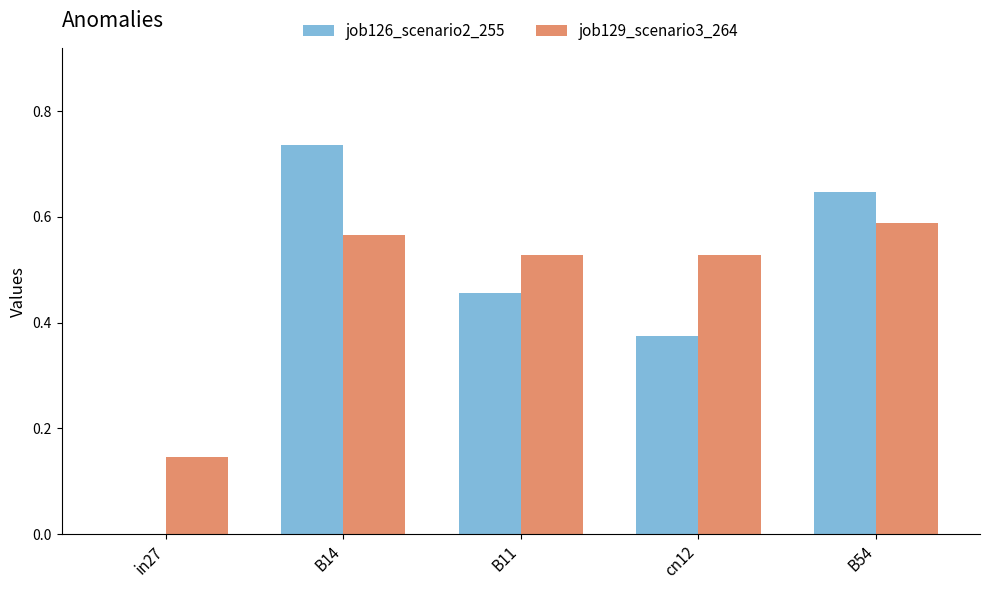

Is the value of job126_scenario2_255 at in27 greater than the value of job129_scenario3_264 at cn12?

No